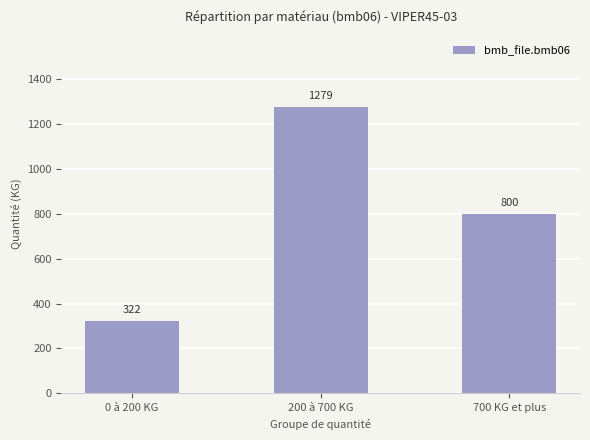

Reading left to right, extract all data points from this chart.

0 à 200 KG=322	200 à 700 KG=1279	700 KG et plus=800